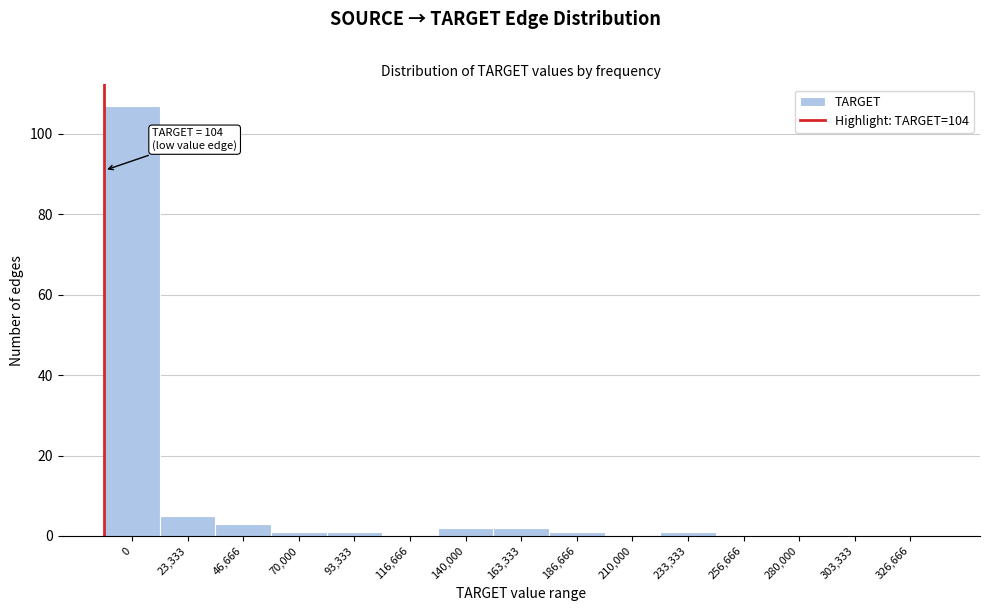

Reading right to left, what are all the values shown in this chart?

326,666=0	303,333=0	280,000=0	256,666=0	233,333=1	210,000=0	186,666=1	163,333=2	140,000=2	116,666=0	93,333=1	70,000=1	46,666=3	23,333=5	0=107